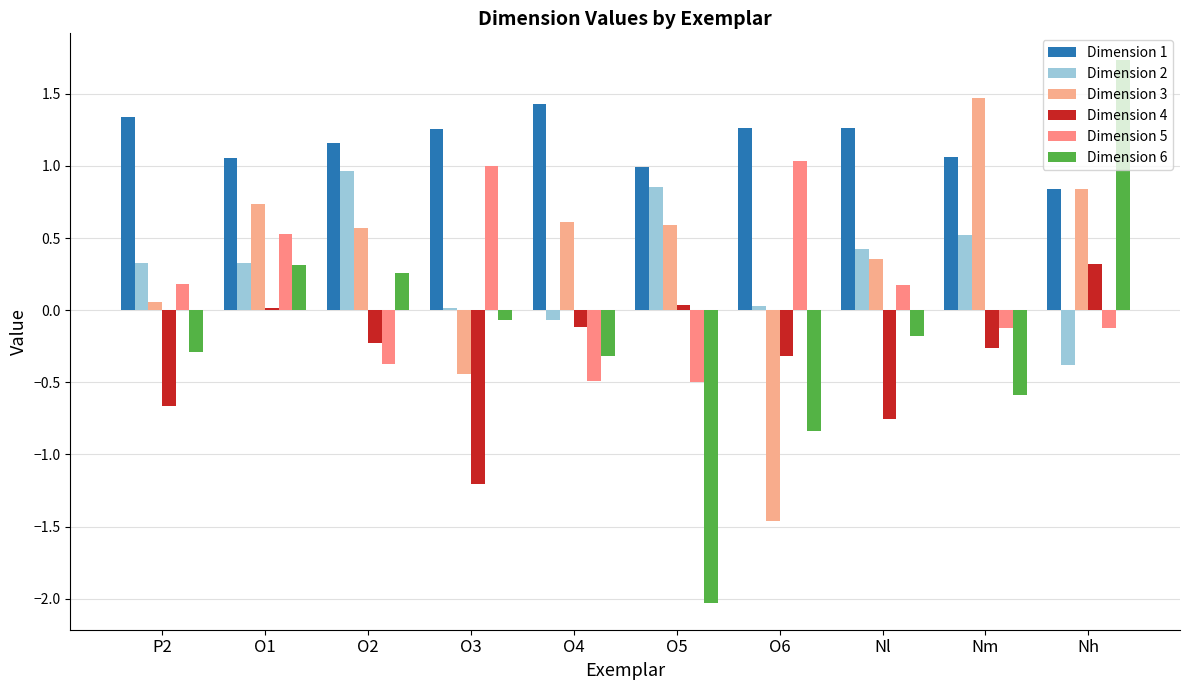

What is the spread (max minus min) of values at Nh?

2.1